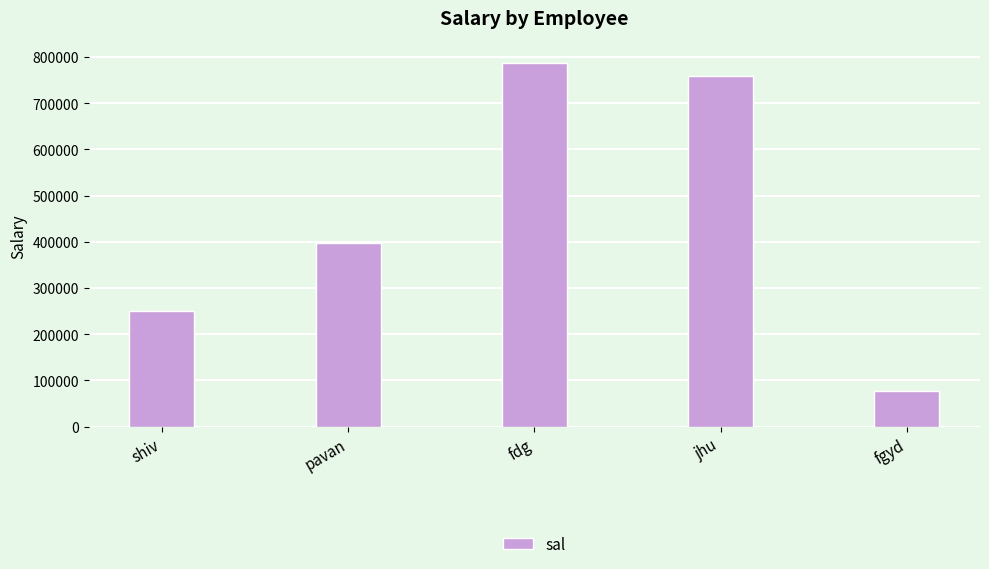

How many data points are less than 397783?

2